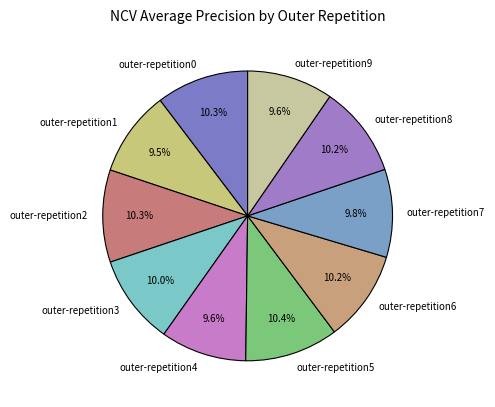

Is it true that outer-repetition3 is 10% of the pie?

True